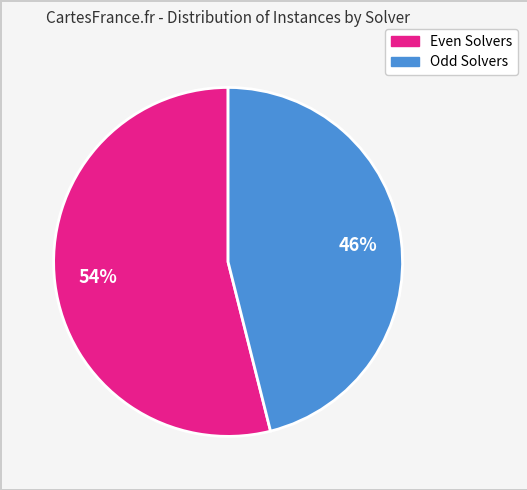

To the nearest percent, what is the average slice percentage?

50%